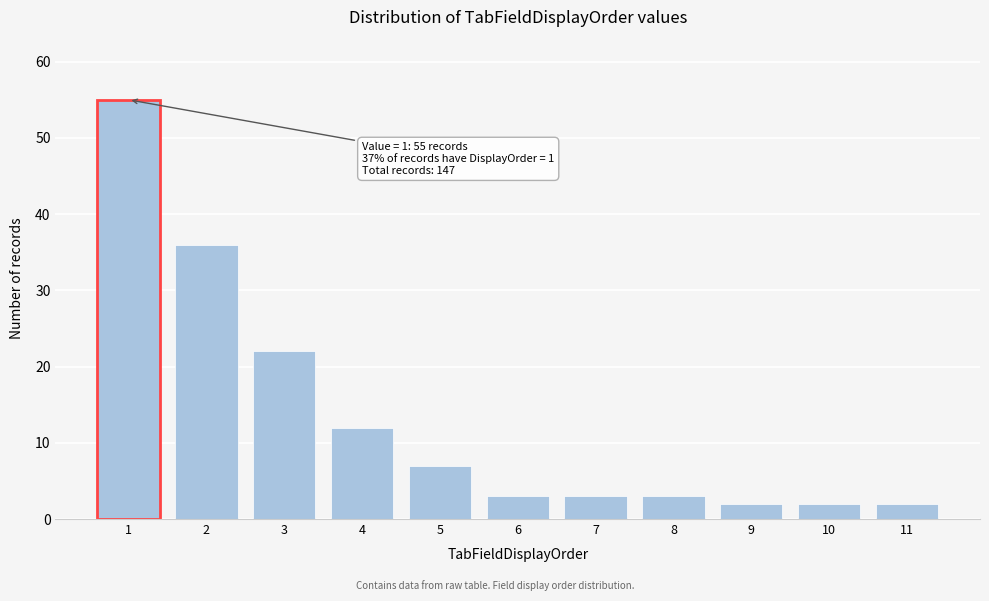

Which range on the x-axis has the tallest bar?

0.5 to 1.5